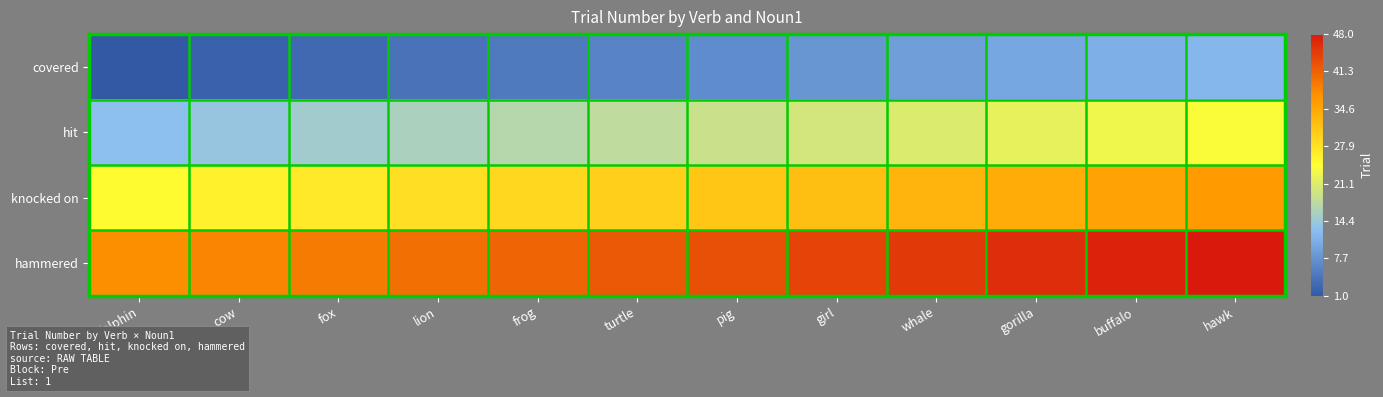

Which series has the largest total across all categories?

hammered